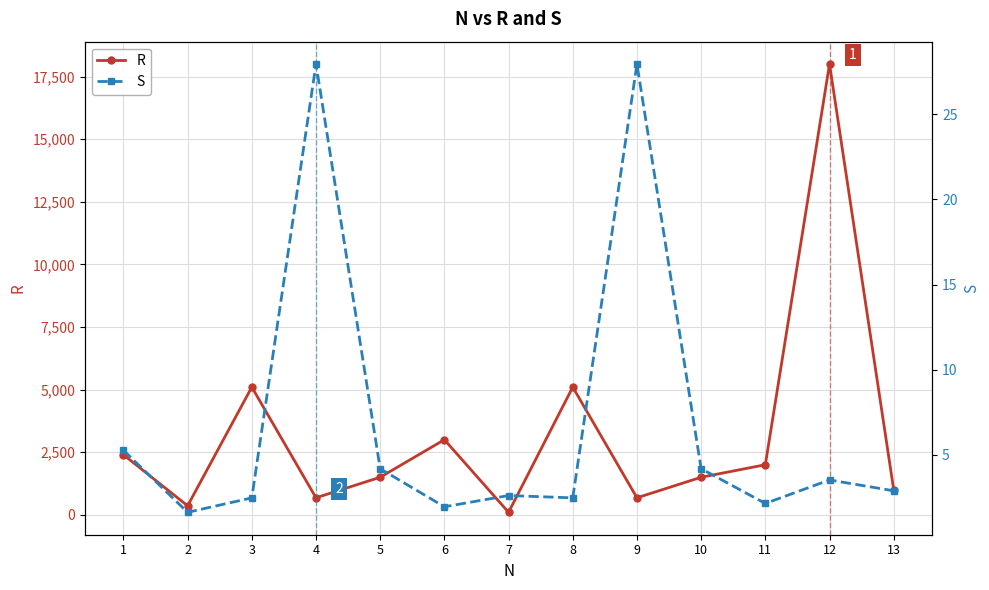

Rank the series by their average value, from highest to lowest.

R, S